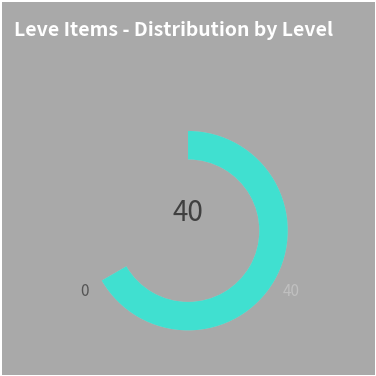

What is the largest slice in the pie chart?

36